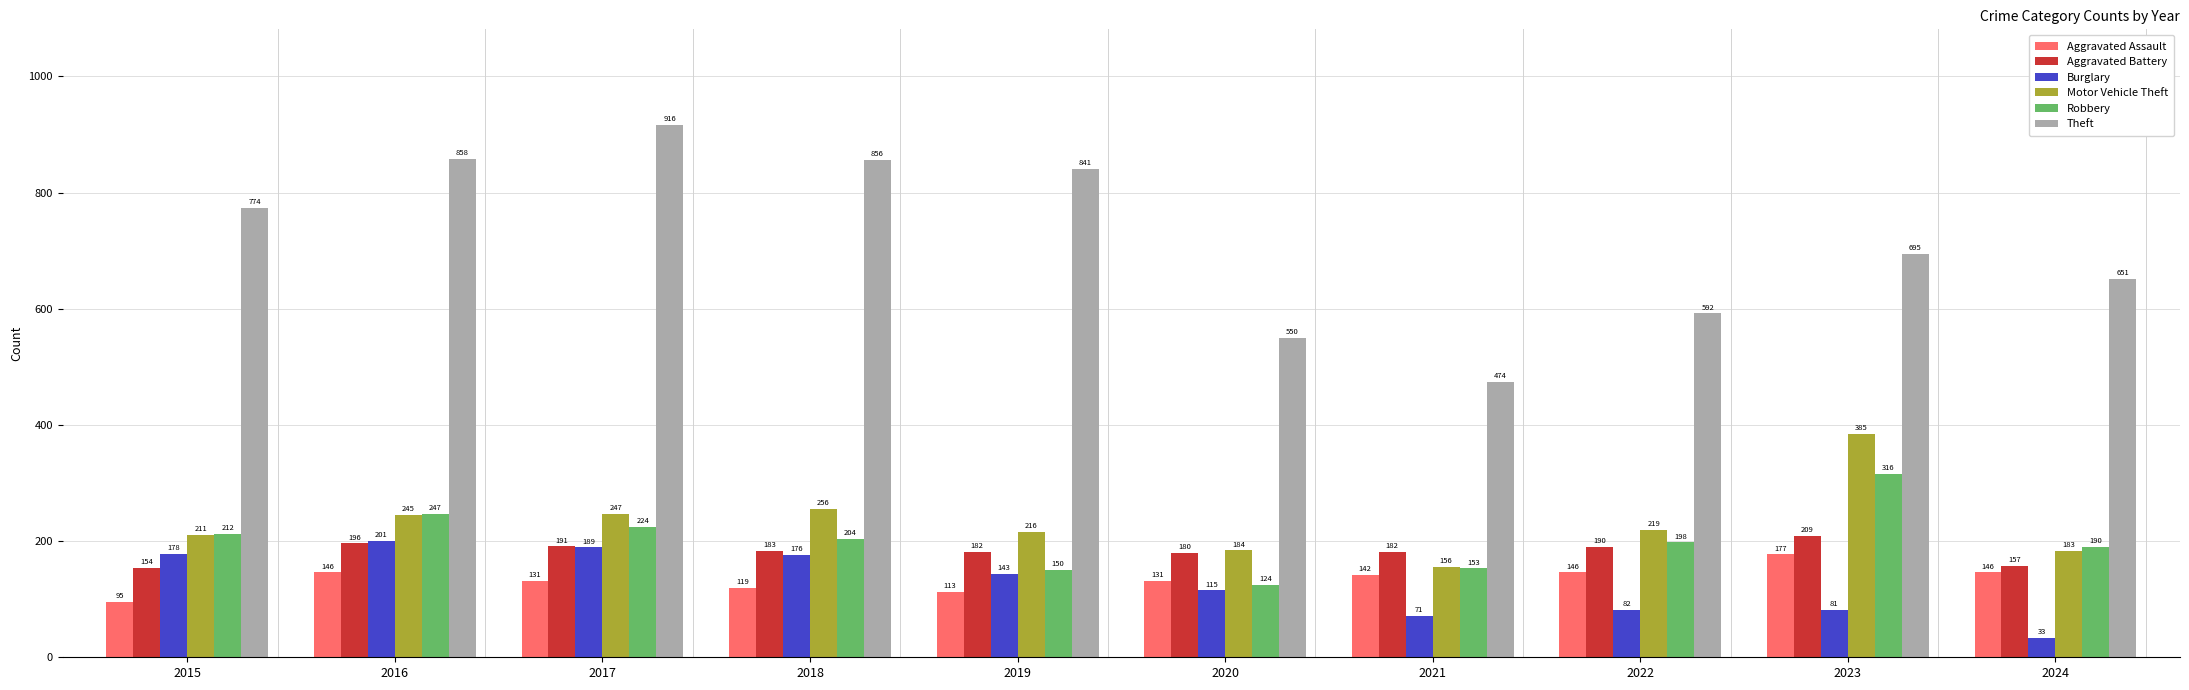

The value of Burglary at 2017 is 281. True or false?

False